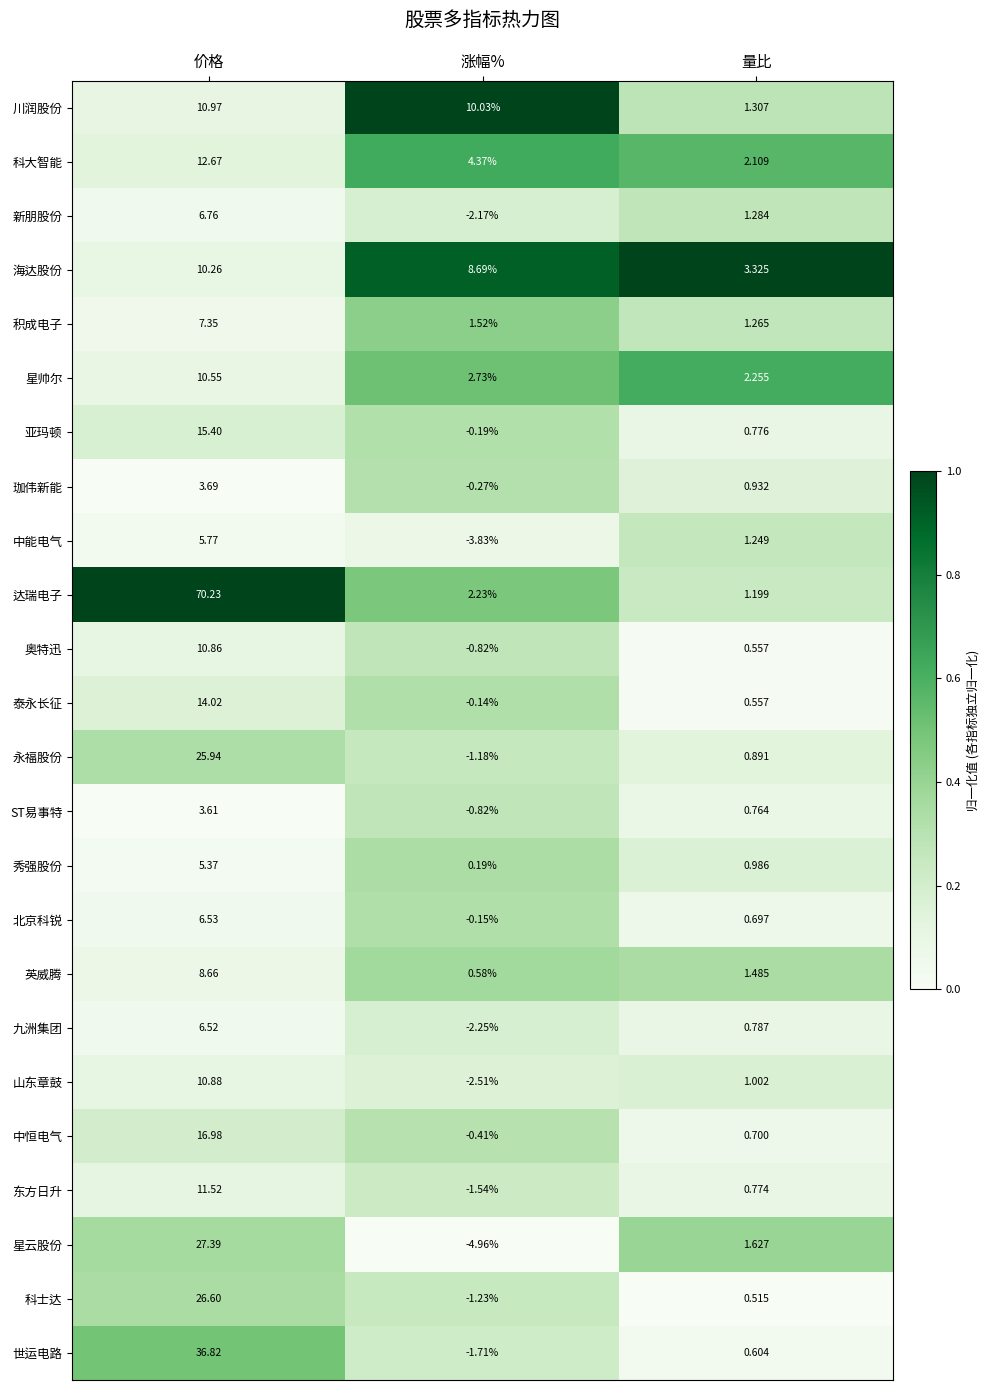

Where is 奥特迅 nearest to the value 5?

量比